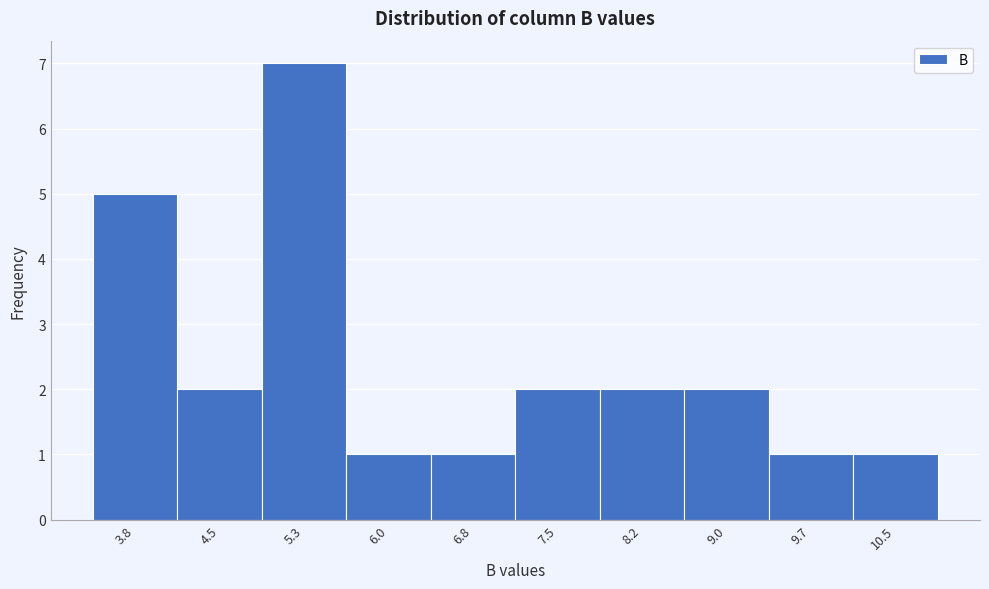

Reading left to right, what are all the values shown in this chart?

3.8=5	4.5=2	5.3=7	6.0=1	6.8=1	7.5=2	8.2=2	9.0=2	9.7=1	10.5=1